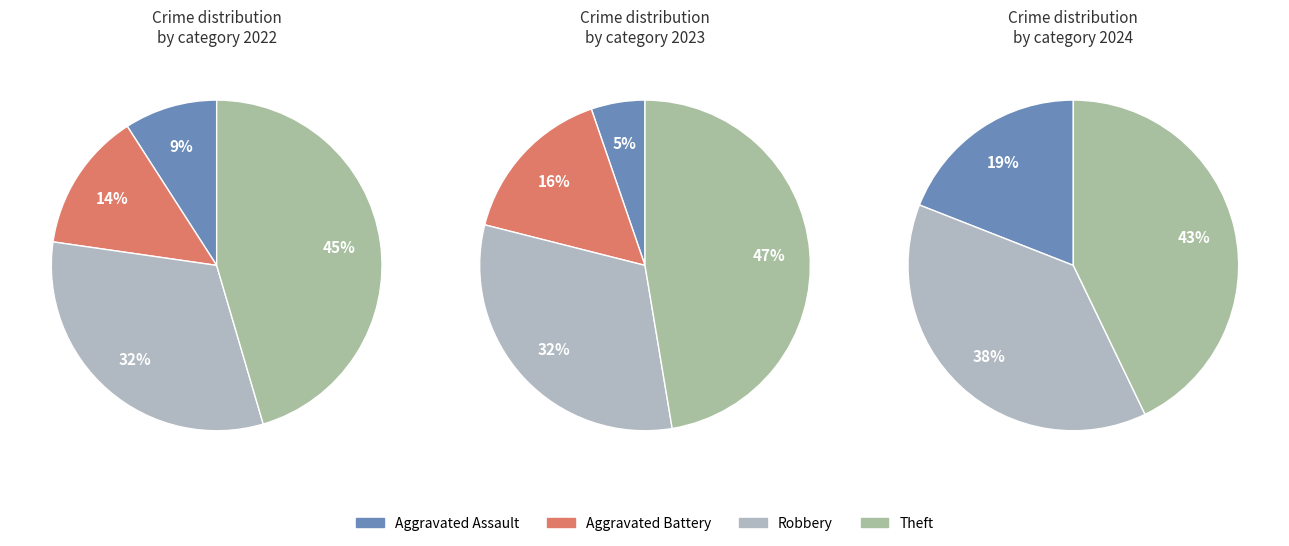

How many slices are in this pie chart?

4